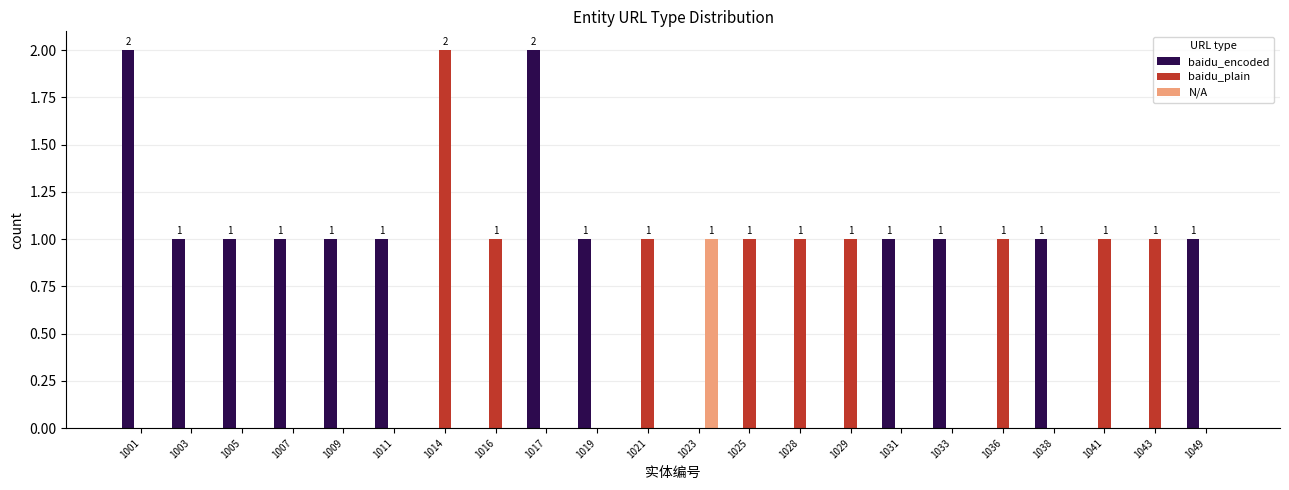

Are the bars grouped side by side (vs. stacked)?

Yes